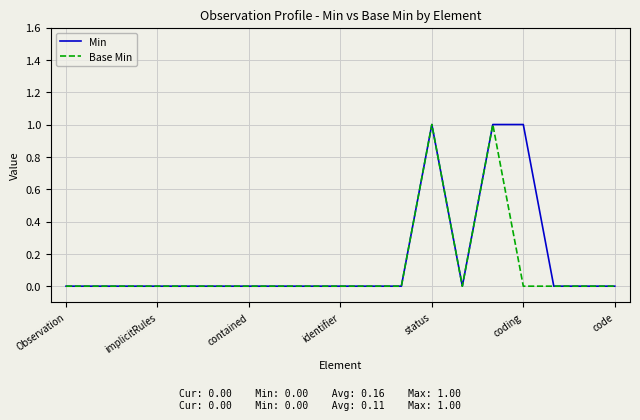

True or false: Base Min and Min cross at least once.

False